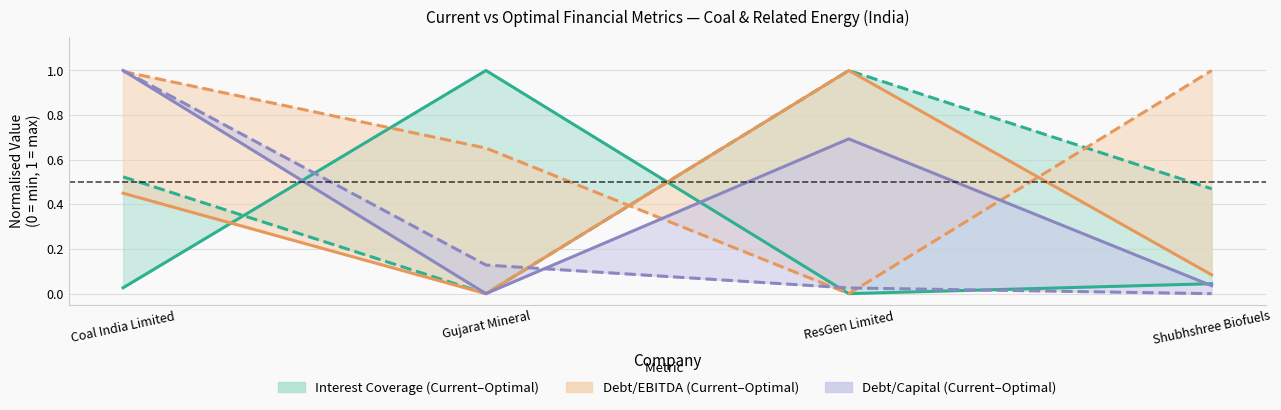

The optimal_interest_coverage series shows 0.5 at Shubhshree Biofuels. True or false?

True